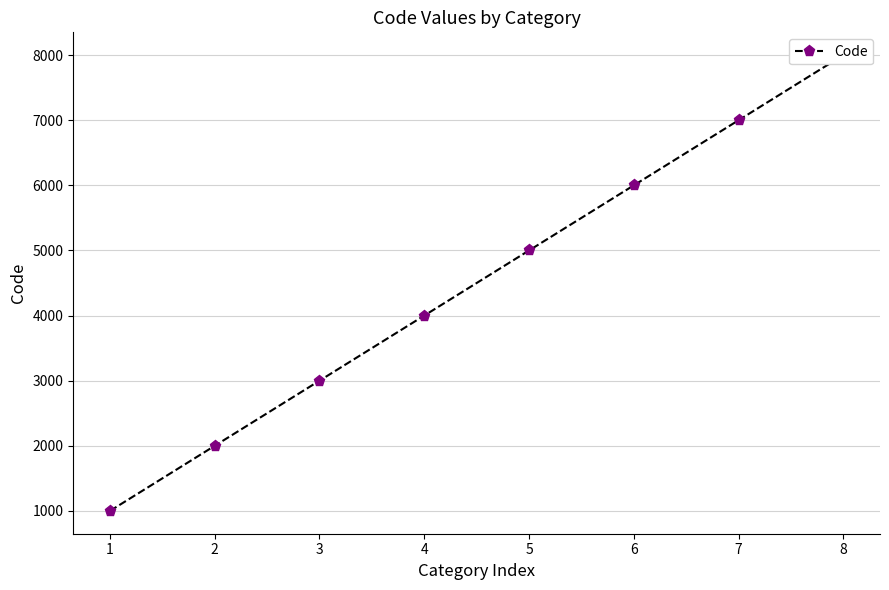

Rank the categories by value from highest to lowest.

8, 7, 6, 5, 4, 3, 2, 1